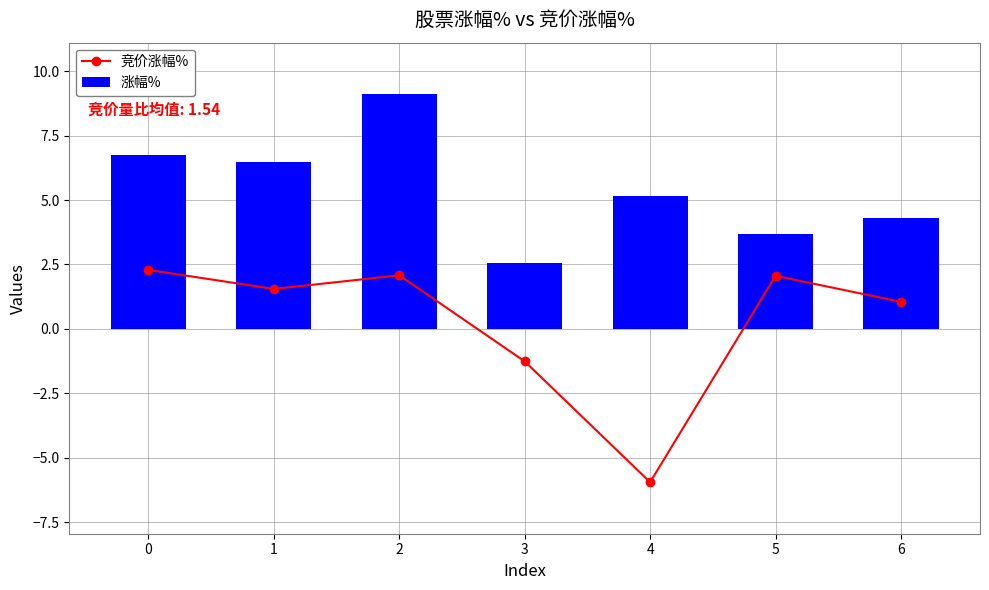

Between 4 and 5, which series saw the biggest shift?

竞价涨幅%